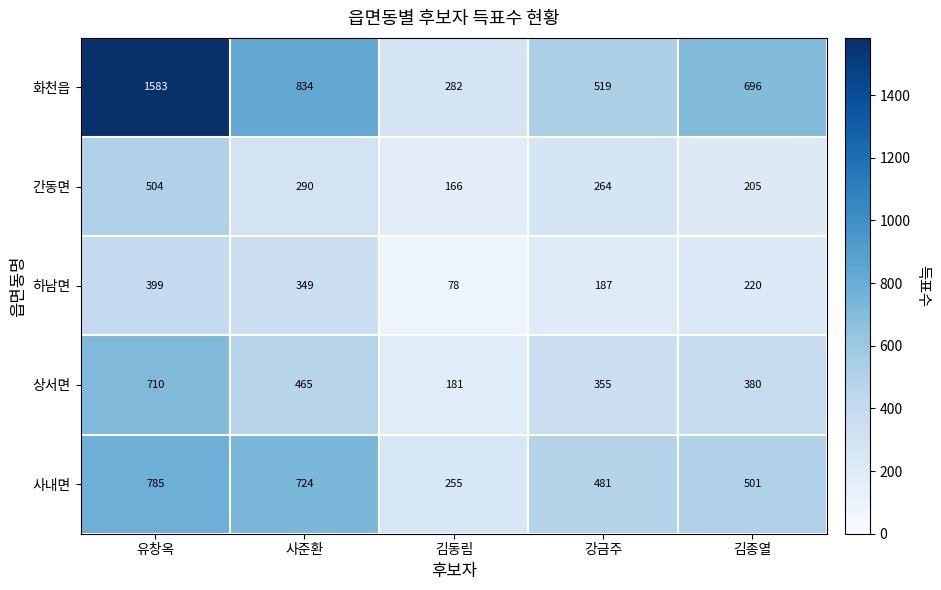

Reading right to left, what are all the values shown in this chart?

화천읍: 696	519	282	834	1583
간동면: 205	264	166	290	504
하남면: 220	187	78	349	399
상서면: 380	355	181	465	710
사내면: 501	481	255	724	785